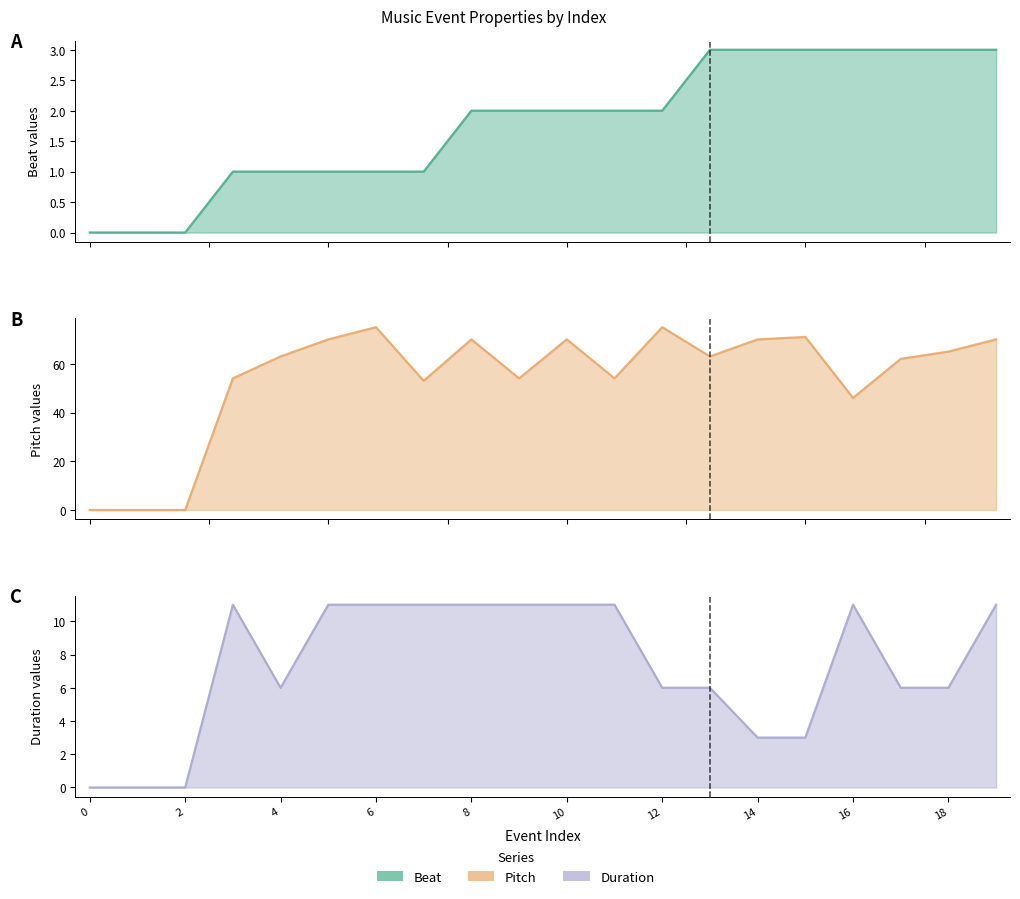

How many data points does each series have?

20